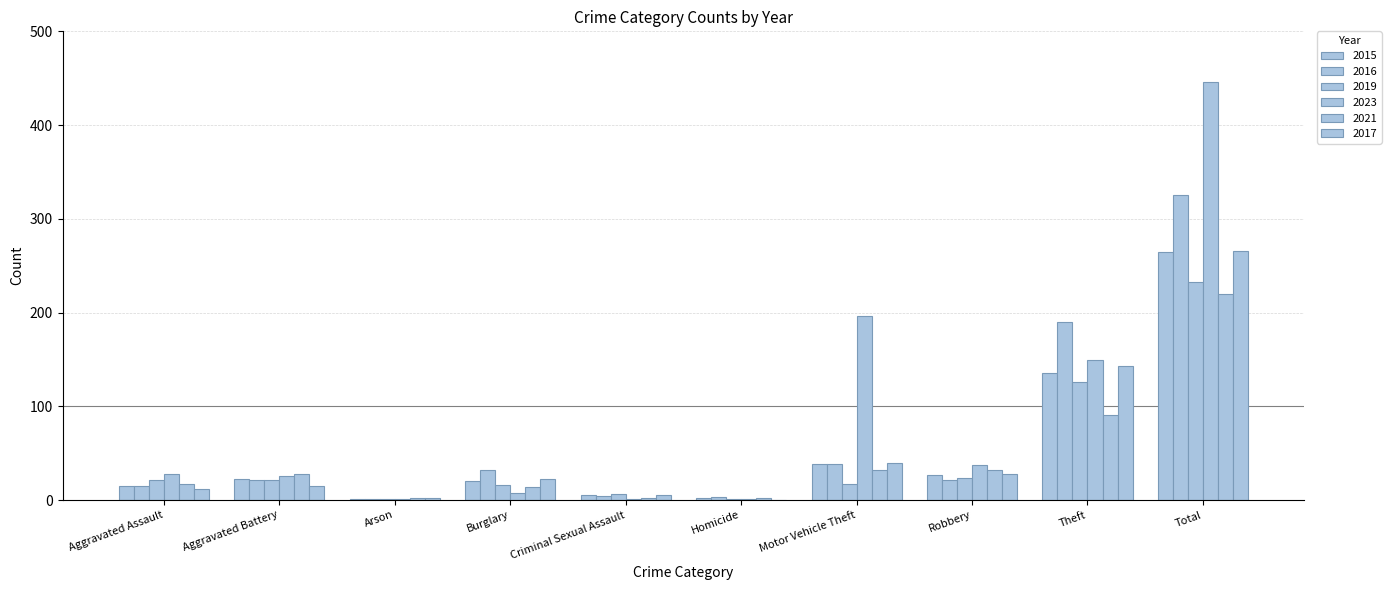

How many series are shown in this chart?

6